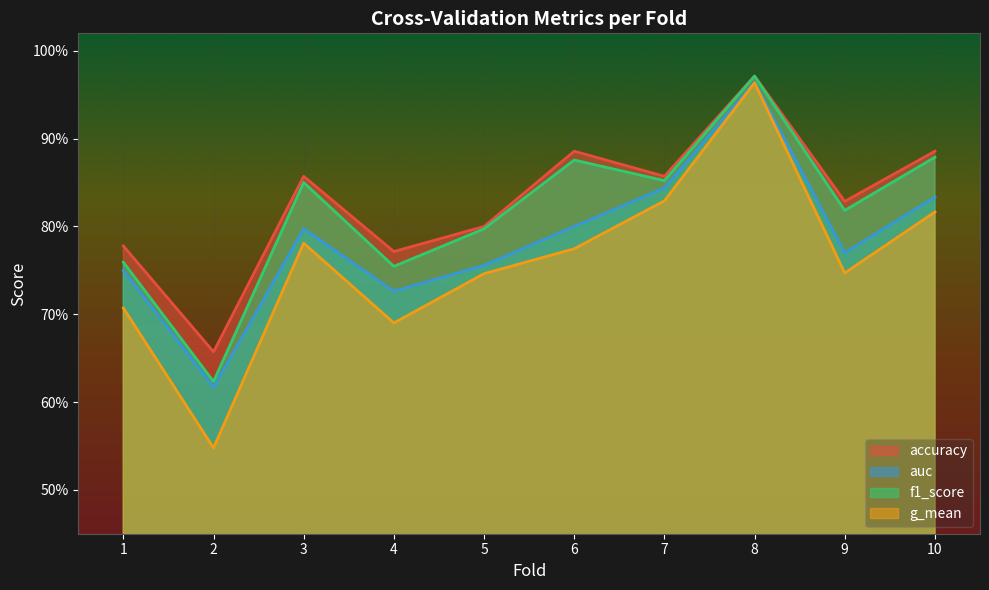

Reading left to right, transcribe all the data shown in this chart.

accuracy: 1=0.8	2=0.7	3=0.9	4=0.8	5=0.8	6=0.9	7=0.9	8=1.0	9=0.8	10=0.9
auc: 1=0.8	2=0.6	3=0.8	4=0.7	5=0.8	6=0.8	7=0.8	8=1.0	9=0.8	10=0.8
f1_score: 1=0.8	2=0.6	3=0.9	4=0.8	5=0.8	6=0.9	7=0.9	8=1.0	9=0.8	10=0.9
g_mean: 1=0.7	2=0.5	3=0.8	4=0.7	5=0.7	6=0.8	7=0.8	8=1.0	9=0.7	10=0.8